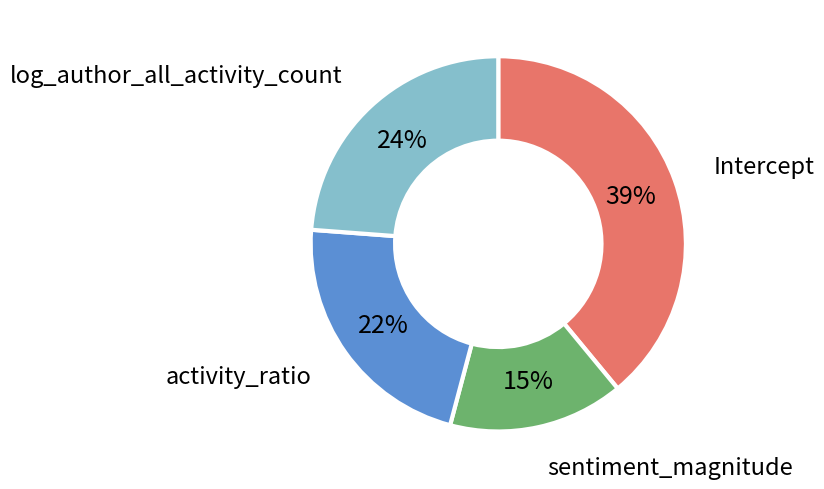

True or false: activity_ratio accounts for 28% of the total.

False